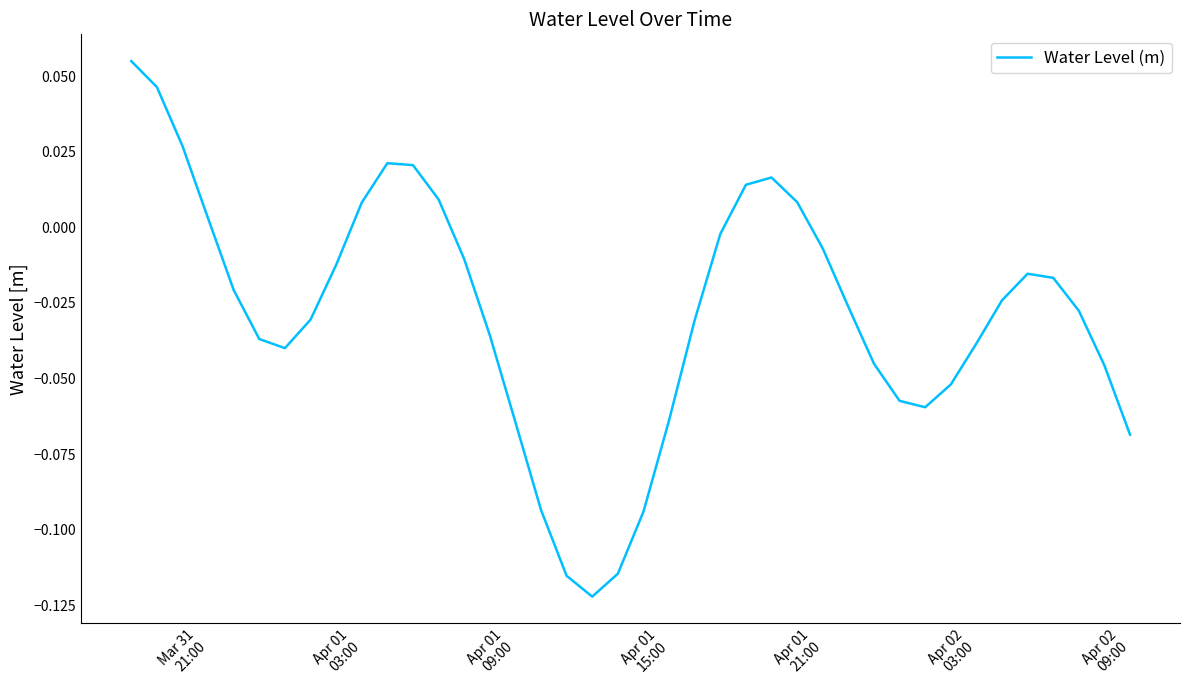

What is the minimum value shown in the chart?

-0.1